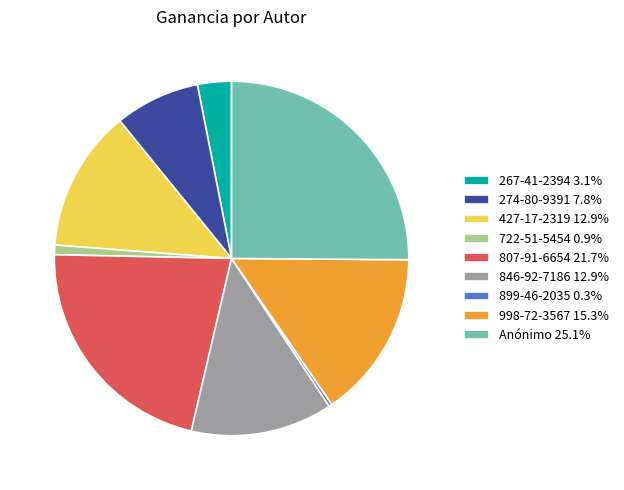

Does 267-41-2394 represent more than half of the total?

No